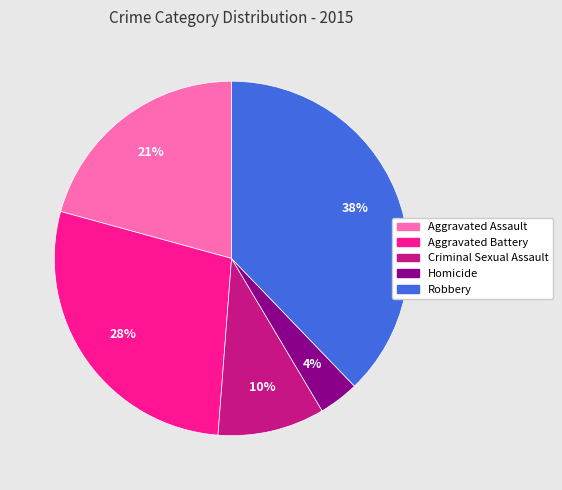

Rank the categories by value from highest to lowest.

Robbery, Aggravated Battery, Aggravated Assault, Criminal Sexual Assault, Homicide